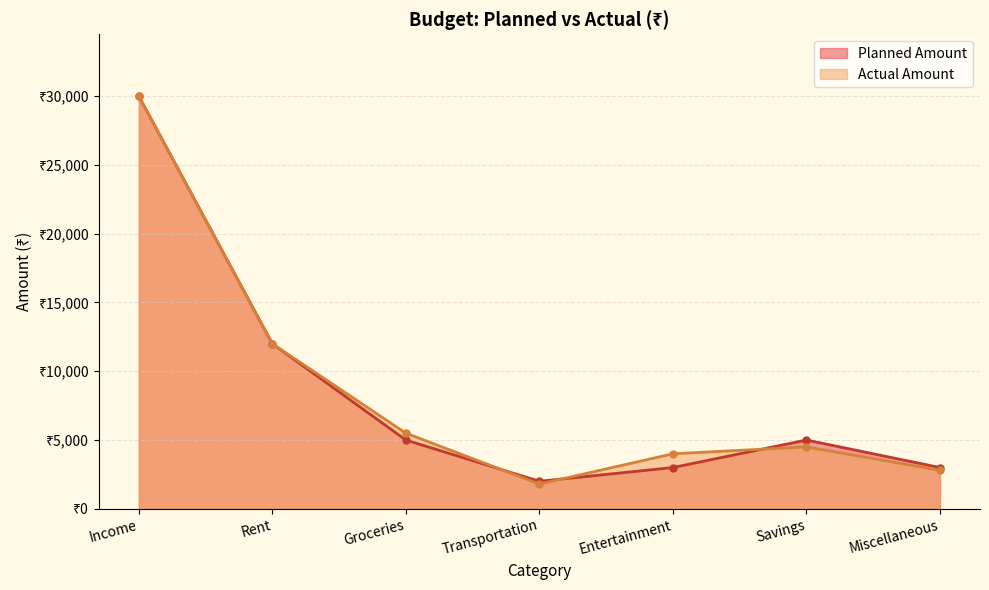

At which category does Actual Amount reach its first local peak?

Savings